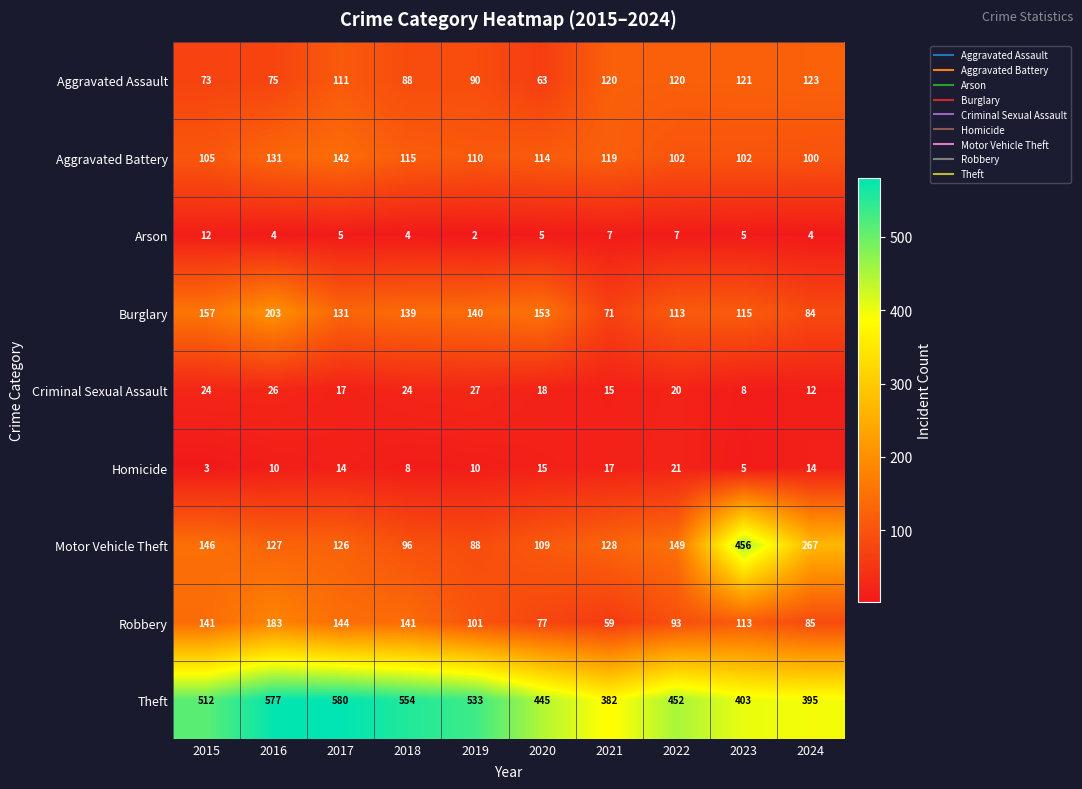

List the series in order of their peak value, highest first.

Theft, Motor Vehicle Theft, Burglary, Robbery, Aggravated Battery, Aggravated Assault, Criminal Sexual Assault, Homicide, Arson